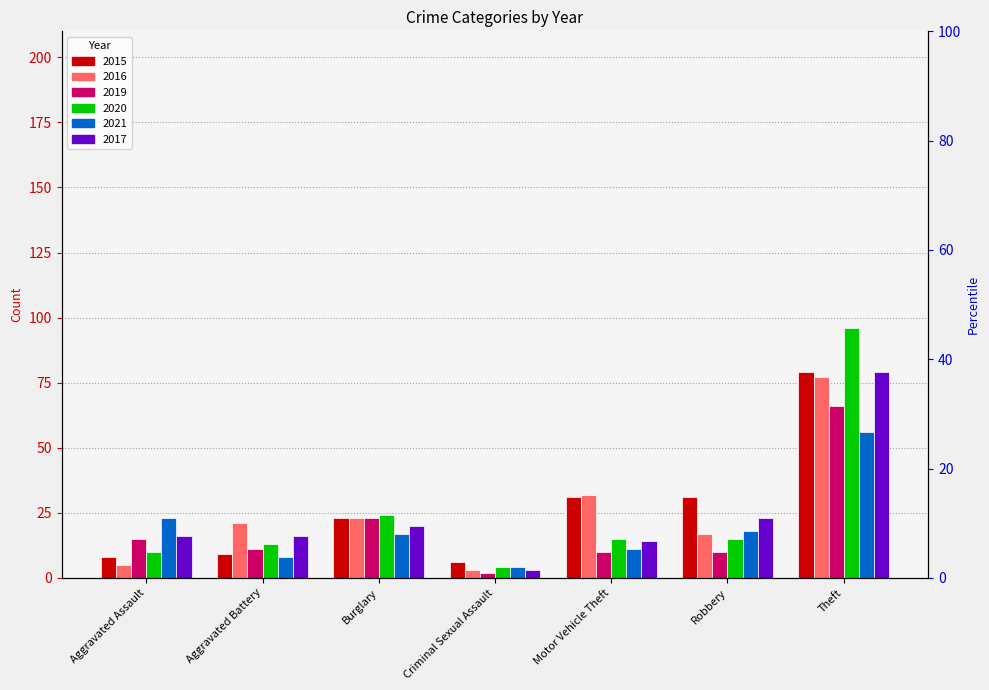

What position from the left is Burglary?

3